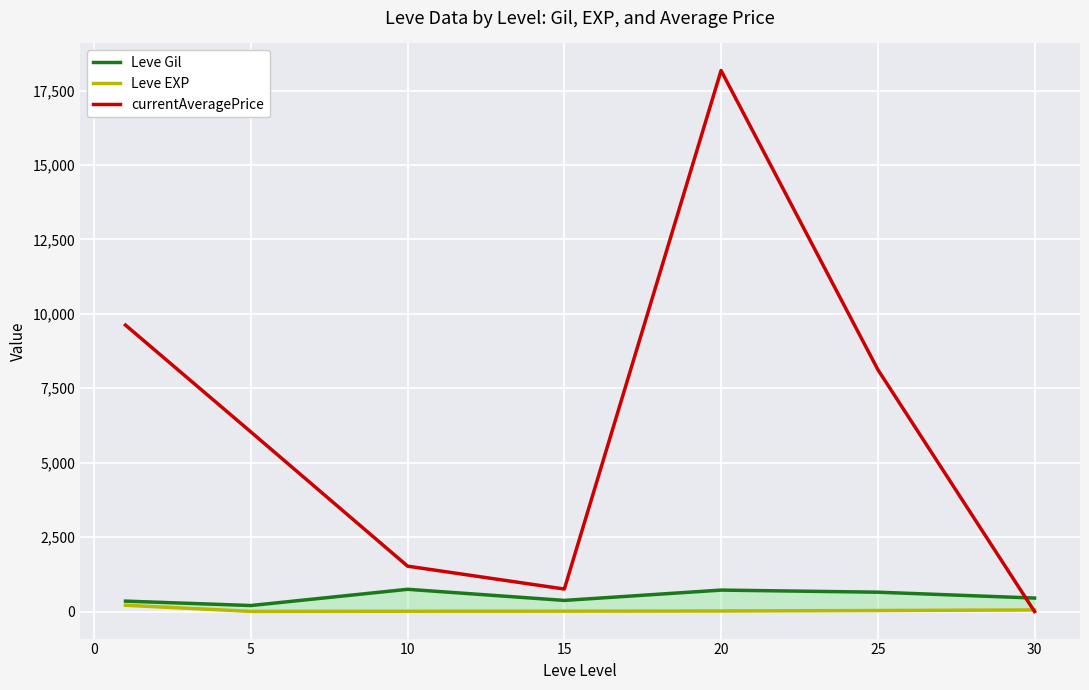

How many values in the currentAveragePrice series exceed 6032?

4